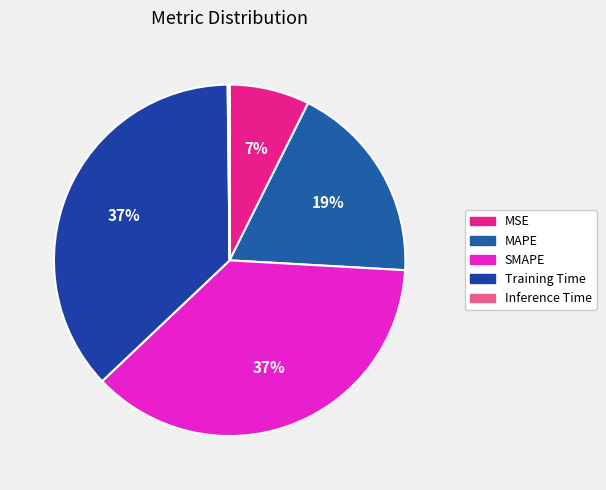

Is there a majority slice in this chart?

No